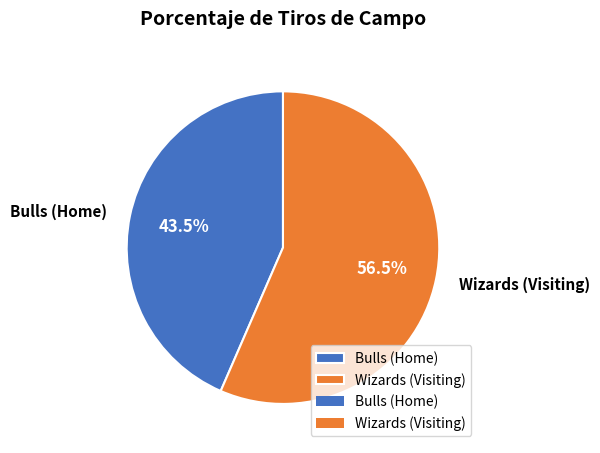

True or false: Wizards (Visiting) accounts for 66% of the total.

False